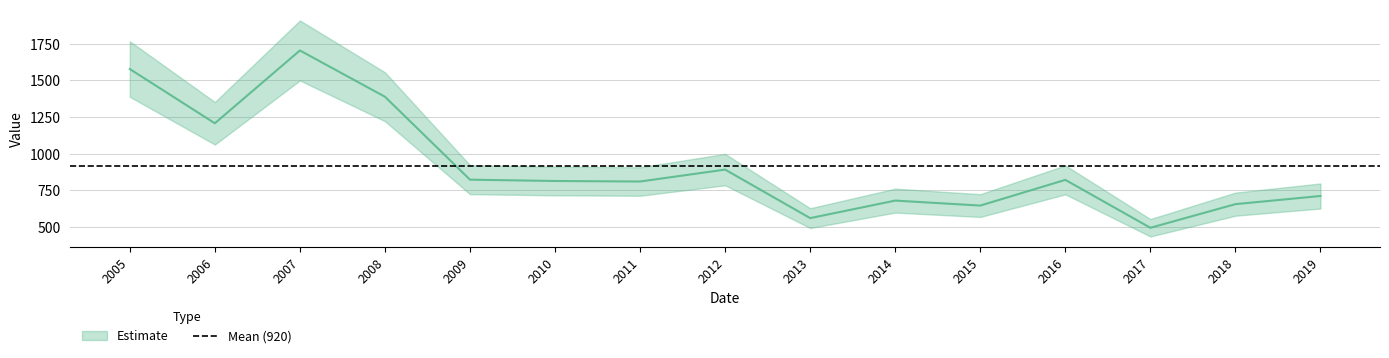

List the labels in order of value, largest first.

2007, 2005, 2008, 2006, 2012, 2009, 2016, 2010, 2011, 2019, 2014, 2018, 2015, 2013, 2017